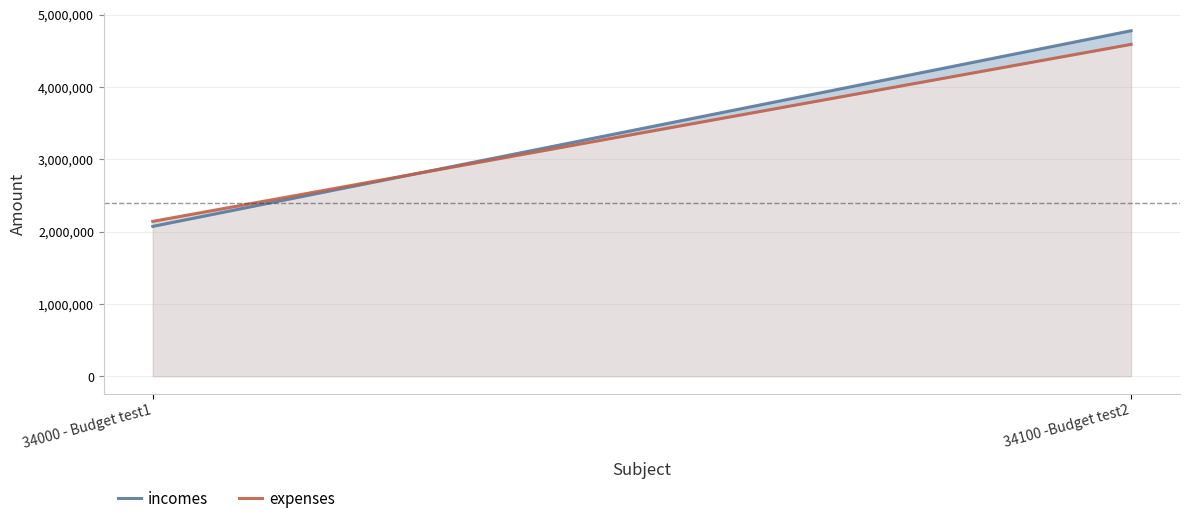

What is the total value across all series at 34100 -Budget test2?

9369117.1